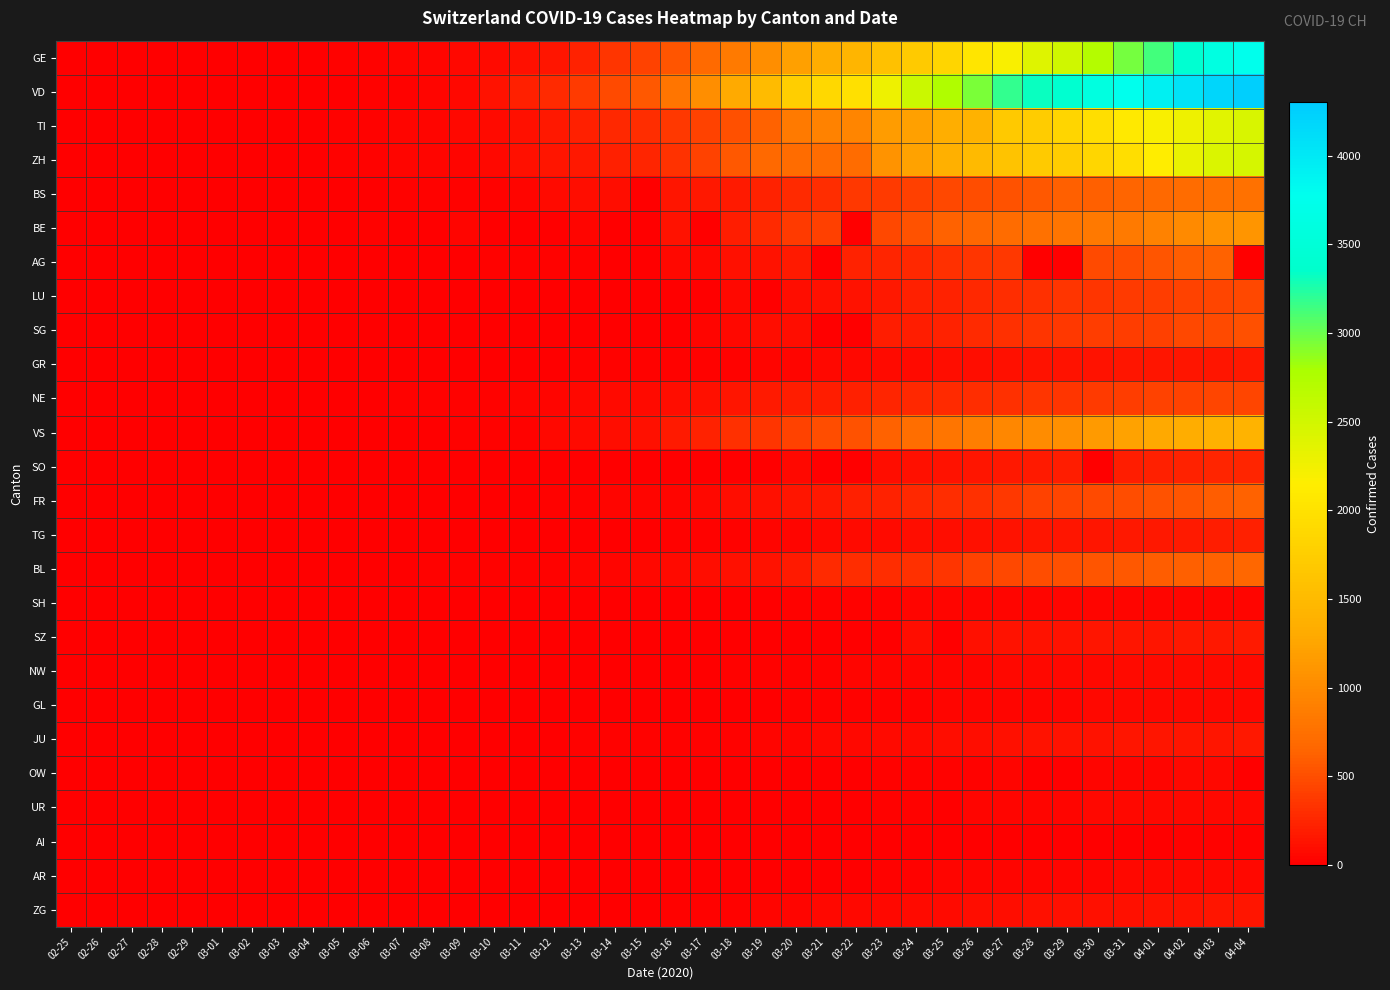

Reading right to left, what are all the values shown in this chart?

GE: 04-04=3753	04-03=3621	04-02=3420	04-01=3137	03-31=2958	03-30=2721	03-29=2505	03-28=2393	03-27=2190	03-26=2033	03-25=1837	03-24=1699	03-23=1582	03-22=1430	03-21=1331	03-20=1194	03-19=1027	03-18=848	03-17=692	03-16=544	03-15=423	03-14=340	03-13=222	03-12=150	03-11=109	03-10=76	03-09=56	03-08=40	03-07=38	03-06=25	03-05=17	03-04=14	03-03=13	03-02=10	03-01=9	02-29=8	02-28=4	02-27=1	02-26=1	02-25=0
VD: 04-04=4259	04-03=4187	04-02=4051	04-01=3917	03-31=3765	03-30=3606	03-29=3394	03-28=3309	03-27=3178	03-26=2944	03-25=2739	03-24=2547	03-23=2282	03-22=1976	03-21=1874	03-20=1755	03-19=1514	03-18=1304	03-17=1040	03-16=797	03-15=567	03-14=477	03-13=370	03-12=277	03-11=203	03-10=130	03-09=51	03-08=40	03-07=30	03-06=23	03-05=0	03-04=0	03-03=0	03-02=0	03-01=0	02-29=0	02-28=0	02-27=0	02-26=0	02-25=0
TI: 04-04=2442	04-03=2377	04-02=2271	04-01=2195	03-31=2091	03-30=1962	03-29=1837	03-28=1727	03-27=1688	03-26=1401	03-25=1354	03-24=1209	03-23=1162	03-22=945	03-21=916	03-20=849	03-19=638	03-18=511	03-17=426	03-16=368	03-15=293	03-14=265	03-13=206	03-12=163	03-11=108	03-10=75	03-09=61	03-08=49	03-07=41	03-06=28	03-05=25	03-04=13	03-03=8	03-02=4	03-01=2	02-29=2	02-28=1	02-27=1	02-26=1	02-25=0
ZH: 04-04=2466	04-03=2433	04-02=2305	04-01=2141	03-31=1952	03-30=1861	03-29=1735	03-28=1703	03-27=1629	03-26=1502	03-25=1370	03-24=1223	03-23=1075	03-22=711	03-21=711	03-20=711	03-19=679	03-18=568	03-17=429	03-16=326	03-15=250	03-14=218	03-13=163	03-12=140	03-11=101	03-10=62	03-09=49	03-08=40	03-07=34	03-06=29	03-05=23	03-04=15	03-03=13	03-02=10	03-01=7	02-29=6	02-28=2	02-27=2	02-26=0	02-25=0
BS: 04-04=767	04-03=754	04-02=714	04-01=687	03-31=653	03-30=617	03-29=605	03-28=569	03-27=530	03-26=501	03-25=462	03-24=410	03-23=374	03-22=356	03-21=297	03-20=270	03-19=220	03-18=181	03-17=164	03-16=143	03-15=0	03-14=100	03-13=92	03-12=73	03-11=49	03-10=33	03-09=28	03-08=24	03-07=21	03-06=15	03-05=8	03-04=3	03-03=3	03-02=1	03-01=1	02-29=1	02-28=1	02-27=1	02-26=0	02-25=0
BE: 04-04=1106	04-03=1073	04-02=1003	04-01=909	03-31=856	03-30=826	03-29=798	03-28=767	03-27=718	03-26=660	03-25=624	03-24=532	03-23=470	03-22=0	03-21=418	03-20=377	03-19=282	03-18=193	03-17=0	03-16=123	03-15=0	03-14=0	03-13=42	03-12=0	03-11=0	03-10=0	03-09=34	03-08=0	03-07=0	03-06=17	03-05=0	03-04=6	03-03=0	03-02=4	03-01=2	02-29=0	02-28=1	02-27=0	02-26=0	02-25=0
AG: 04-04=0	04-03=626	04-02=592	04-01=549	03-31=499	03-30=481	03-29=0	03-28=0	03-27=364	03-26=349	03-25=319	03-24=266	03-23=241	03-22=232	03-21=0	03-20=168	03-19=118	03-18=101	03-17=67	03-16=52	03-15=0	03-14=0	03-13=32	03-12=27	03-11=18	03-10=17	03-09=14	03-08=0	03-07=0	03-06=12	03-05=9	03-04=7	03-03=6	03-02=2	03-01=0	02-29=0	02-28=1	02-27=0	02-26=0	02-25=0
LU: 04-04=469	04-03=449	04-02=422	04-01=401	03-31=375	03-30=351	03-29=339	03-28=317	03-27=287	03-26=253	03-25=228	03-24=205	03-23=156	03-22=131	03-21=109	03-20=92	03-19=0	03-18=65	03-17=0	03-16=0	03-15=0	03-14=0	03-13=0	03-12=0	03-11=0	03-10=0	03-09=0	03-08=0	03-07=0	03-06=0	03-05=0	03-04=0	03-03=0	03-02=0	03-01=0	02-29=0	02-28=0	02-27=0	02-26=0	02-25=0
SG: 04-04=504	04-03=480	04-02=455	04-01=414	03-31=394	03-30=389	03-29=365	03-28=339	03-27=306	03-26=280	03-25=228	03-24=200	03-23=185	03-22=0	03-21=0	03-20=98	03-19=85	03-18=61	03-17=47	03-16=0	03-15=0	03-14=0	03-13=0	03-12=15	03-11=1	03-10=0	03-09=0	03-08=0	03-07=0	03-06=2	03-05=0	03-04=1	03-03=0	03-02=0	03-01=0	02-29=0	02-28=0	02-27=0	02-26=0	02-25=0
GR: 04-04=154	04-03=149	04-02=149	04-01=145	03-31=140	03-30=128	03-29=127	03-28=119	03-27=114	03-26=100	03-25=92	03-24=82	03-23=69	03-22=61	03-21=54	03-20=44	03-19=36	03-18=32	03-17=29	03-16=25	03-15=19	03-14=18	03-13=17	03-12=12	03-11=7	03-10=7	03-09=7	03-08=5	03-07=5	03-06=4	03-05=4	03-04=2	03-03=2	03-02=1	03-01=1	02-29=1	02-28=1	02-27=1	02-26=0	02-25=0
NE: 04-04=452	04-03=444	04-02=430	04-01=420	03-31=402	03-30=378	03-29=346	03-28=337	03-27=316	03-26=299	03-25=280	03-24=265	03-23=247	03-22=216	03-21=200	03-20=189	03-19=175	03-18=146	03-17=114	03-16=93	03-15=74	03-14=68	03-13=59	03-12=46	03-11=37	03-10=31	03-09=27	03-08=24	03-07=18	03-06=13	03-05=9	03-04=8	03-03=1	03-02=1	03-01=1	02-29=0	02-28=0	02-27=0	02-26=0	02-25=0
VS: 04-04=1416	04-03=1383	04-02=1334	04-01=1282	03-31=1211	03-30=1144	03-29=1055	03-28=1017	03-27=968	03-26=874	03-25=793	03-24=728	03-23=628	03-22=535	03-21=498	03-20=436	03-19=349	03-18=312	03-17=225	03-16=172	03-15=115	03-14=98	03-13=76	03-12=53	03-11=30	03-10=22	03-09=17	03-08=12	03-07=7	03-06=6	03-05=5	03-04=4	03-03=3	03-02=3	03-01=2	02-29=1	02-28=1	02-27=0	02-26=0	02-25=0
SO: 04-04=250	04-03=237	04-02=227	04-01=216	03-31=196	03-30=0	03-29=190	03-28=173	03-27=157	03-26=141	03-25=129	03-24=104	03-23=95	03-22=0	03-21=0	03-20=66	03-19=0	03-18=0	03-17=0	03-16=0	03-15=13	03-14=0	03-13=9	03-12=0	03-11=0	03-10=0	03-09=0	03-08=0	03-07=0	03-06=1	03-05=0	03-04=0	03-03=0	03-02=0	03-01=0	02-29=0	02-28=0	02-27=0	02-26=0	02-25=0
FR: 04-04=638	04-03=588	04-02=550	04-01=525	03-31=491	03-30=477	03-29=442	03-28=421	03-27=369	03-26=309	03-25=293	03-24=255	03-23=226	03-22=202	03-21=167	03-20=145	03-19=111	03-18=86	03-17=59	03-16=45	03-15=40	03-14=36	03-13=29	03-12=22	03-11=16	03-10=0	03-09=11	03-08=8	03-07=0	03-06=0	03-05=6	03-04=4	03-03=0	03-02=2	03-01=1	02-29=0	02-28=0	02-27=0	02-26=0	02-25=0
TG: 04-04=209	04-03=199	04-02=180	04-01=167	03-31=155	03-30=149	03-29=139	03-28=135	03-27=118	03-26=111	03-25=97	03-24=88	03-23=82	03-22=76	03-21=57	03-20=50	03-19=37	03-18=32	03-17=23	03-16=17	03-15=13	03-14=0	03-13=9	03-12=0	03-11=0	03-10=0	03-09=0	03-08=0	03-07=0	03-06=0	03-05=0	03-04=3	03-03=1	03-02=0	03-01=0	02-29=0	02-28=0	02-27=0	02-26=0	02-25=0
BL: 04-04=656	04-03=625	04-02=610	04-01=588	03-31=561	03-30=539	03-29=511	03-28=502	03-27=466	03-26=422	03-25=341	03-24=306	03-23=302	03-22=289	03-21=282	03-20=184	03-19=134	03-18=116	03-17=89	03-16=76	03-15=54	03-14=47	03-13=42	03-12=26	03-11=26	03-10=22	03-09=20	03-08=19	03-07=15	03-06=6	03-05=6	03-04=2	03-03=2	03-02=2	03-01=2	02-29=2	02-28=1	02-27=0	02-26=0	02-25=0
SH: 04-04=47	04-03=47	04-02=47	04-01=44	03-31=44	03-30=42	03-29=41	03-28=40	03-27=37	03-26=36	03-25=35	03-24=34	03-23=32	03-22=30	03-21=28	03-20=17	03-19=12	03-18=8	03-17=2	03-16=2	03-15=1	03-14=1	03-13=1	03-12=1	03-11=1	03-10=0	03-09=0	03-08=0	03-07=0	03-06=0	03-05=0	03-04=0	03-03=0	03-02=0	03-01=0	02-29=0	02-28=0	02-27=0	02-26=0	02-25=0
SZ: 04-04=168	04-03=165	04-02=155	04-01=146	03-31=140	03-30=135	03-29=128	03-28=122	03-27=119	03-26=107	03-25=0	03-24=97	03-23=0	03-22=0	03-21=0	03-20=0	03-19=0	03-18=0	03-17=0	03-16=0	03-15=0	03-14=0	03-13=0	03-12=0	03-11=0	03-10=0	03-09=0	03-08=0	03-07=0	03-06=0	03-05=0	03-04=0	03-03=0	03-02=0	03-01=0	02-29=0	02-28=0	02-27=0	02-26=0	02-25=0
NW: 04-04=80	04-03=79	04-02=76	04-01=70	03-31=70	03-30=63	03-29=59	03-28=55	03-27=54	03-26=48	03-25=44	03-24=42	03-23=39	03-22=36	03-21=33	03-20=28	03-19=25	03-18=18	03-17=12	03-16=10	03-15=8	03-14=5	03-13=5	03-12=5	03-11=4	03-10=0	03-09=0	03-08=0	03-07=0	03-06=0	03-05=0	03-04=0	03-03=0	03-02=0	03-01=0	02-29=0	02-28=0	02-27=0	02-26=0	02-25=0
GL: 04-04=61	04-03=59	04-02=58	04-01=56	03-31=53	03-30=51	03-29=50	03-28=47	03-27=47	03-26=43	03-25=40	03-24=33	03-23=31	03-22=29	03-21=25	03-20=20	03-19=16	03-18=14	03-17=12	03-16=10	03-15=10	03-14=8	03-13=6	03-12=3	03-11=1	03-10=1	03-09=0	03-08=0	03-07=0	03-06=0	03-05=0	03-04=0	03-03=0	03-02=0	03-01=0	02-29=0	02-28=0	02-27=0	02-26=0	02-25=0
JU: 04-04=154	04-03=149	04-02=149	04-01=145	03-31=140	03-30=128	03-29=127	03-28=119	03-27=114	03-26=100	03-25=92	03-24=82	03-23=69	03-22=61	03-21=54	03-20=44	03-19=36	03-18=32	03-17=29	03-16=25	03-15=19	03-14=18	03-13=17	03-12=12	03-11=7	03-10=7	03-09=7	03-08=5	03-07=5	03-06=4	03-05=4	03-04=2	03-03=2	03-02=1	03-01=1	02-29=1	02-28=1	02-27=1	02-26=0	02-25=0
OW: 04-04=0	04-03=56	04-02=51	04-01=48	03-31=46	03-30=46	03-29=0	03-28=0	03-27=37	03-26=30	03-25=27	03-24=25	03-23=25	03-22=0	03-21=0	03-20=0	03-19=0	03-18=0	03-17=0	03-16=0	03-15=0	03-14=0	03-13=1	03-12=0	03-11=0	03-10=0	03-09=0	03-08=0	03-07=0	03-06=0	03-05=0	03-04=0	03-03=0	03-02=0	03-01=0	02-29=0	02-28=0	02-27=0	02-26=0	02-25=0
UR: 04-04=66	04-03=62	04-02=60	04-01=59	03-31=57	03-30=53	03-29=50	03-28=48	03-27=40	03-26=38	03-25=0	03-24=25	03-23=22	03-22=0	03-21=12	03-20=7	03-19=7	03-18=5	03-17=5	03-16=0	03-15=0	03-14=0	03-13=0	03-12=2	03-11=0	03-10=0	03-09=0	03-08=0	03-07=0	03-06=0	03-05=0	03-04=0	03-03=0	03-02=0	03-01=0	02-29=0	02-28=0	02-27=0	02-26=0	02-25=0
AI: 04-04=21	04-03=20	04-02=20	04-01=0	03-31=14	03-30=14	03-29=0	03-28=13	03-27=12	03-26=11	03-25=9	03-24=8	03-23=0	03-22=0	03-21=0	03-20=0	03-19=6	03-18=0	03-17=5	03-16=4	03-15=0	03-14=2	03-13=0	03-12=0	03-11=0	03-10=0	03-09=0	03-08=0	03-07=0	03-06=0	03-05=0	03-04=0	03-03=0	03-02=0	03-01=0	02-29=0	02-28=0	02-27=0	02-26=0	02-25=0
AR: 04-04=66	04-03=65	04-02=64	04-01=61	03-31=58	03-30=50	03-29=48	03-28=45	03-27=44	03-26=42	03-25=34	03-24=33	03-23=30	03-22=0	03-21=0	03-20=0	03-19=0	03-18=11	03-17=0	03-16=0	03-15=0	03-14=0	03-13=0	03-12=5	03-11=0	03-10=0	03-09=2	03-08=1	03-07=1	03-06=1	03-05=1	03-04=0	03-03=0	03-02=0	03-01=0	02-29=0	02-28=0	02-27=0	02-26=0	02-25=0
ZG: 04-04=146	04-03=138	04-02=131	04-01=125	03-31=114	03-30=112	03-29=101	03-28=101	03-27=94	03-26=87	03-25=80	03-24=72	03-23=53	03-22=53	03-21=53	03-20=48	03-19=37	03-18=33	03-17=29	03-16=20	03-15=13	03-14=13	03-13=11	03-12=11	03-11=11	03-10=10	03-09=10	03-08=3	03-07=3	03-06=3	03-05=2	03-04=1	03-03=1	03-02=0	03-01=0	02-29=0	02-28=0	02-27=1	02-26=0	02-25=0